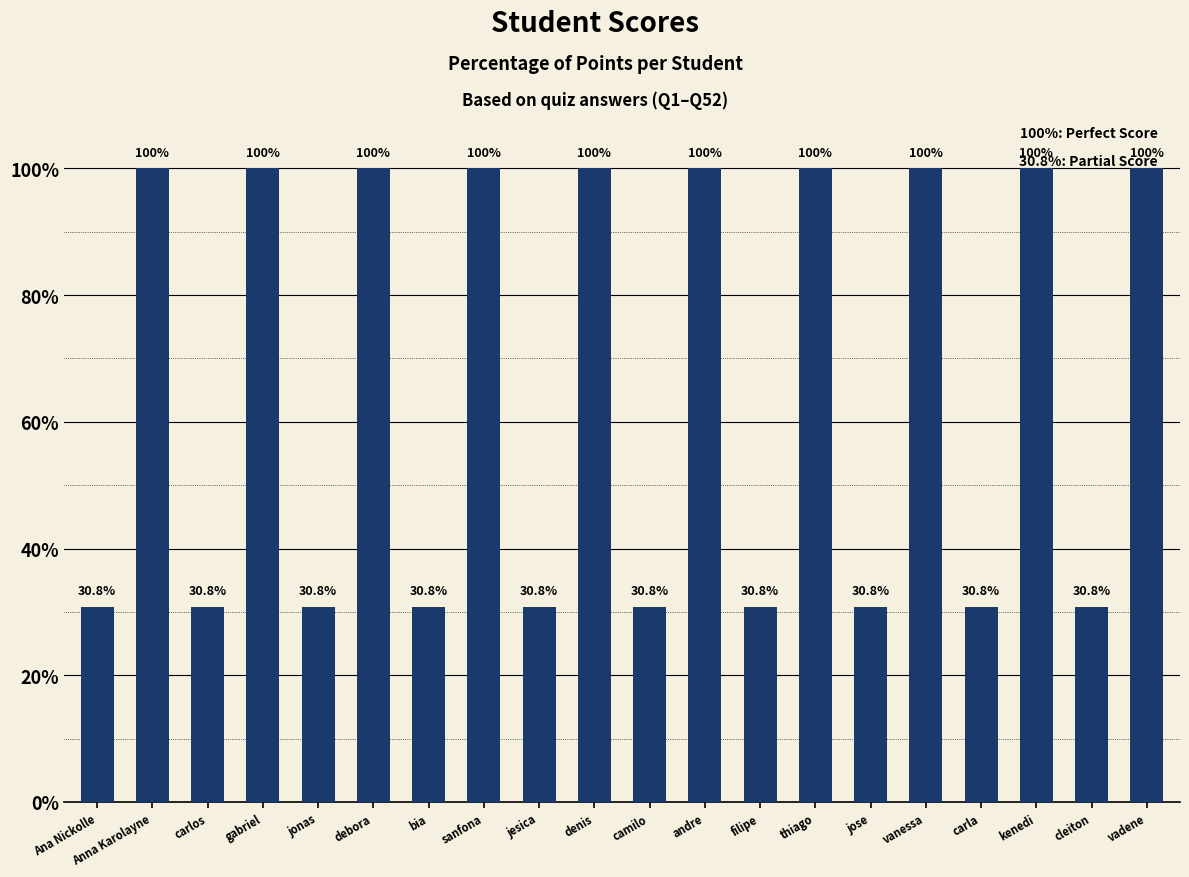

What is the greatest value displayed?

100.0